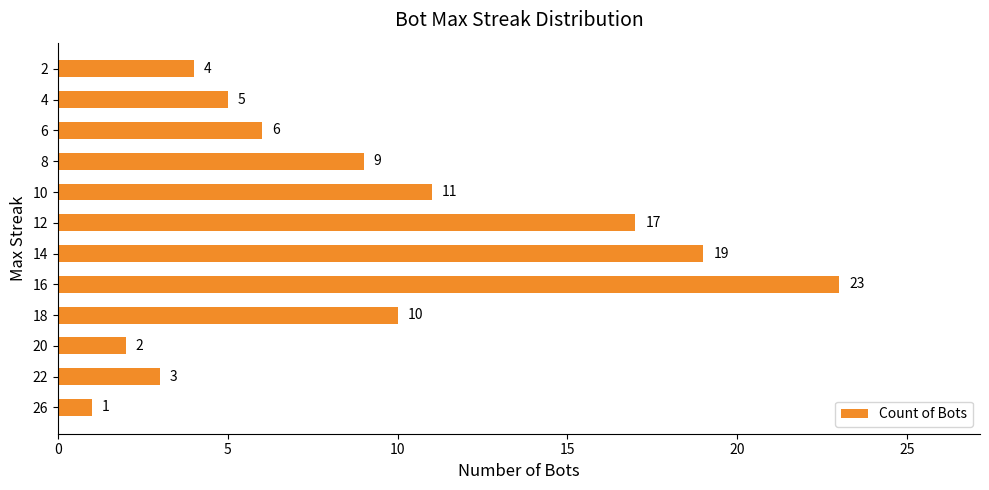

Rank the categories by value from lowest to highest.

26, 20, 22, 2, 4, 6, 8, 18, 10, 12, 14, 16